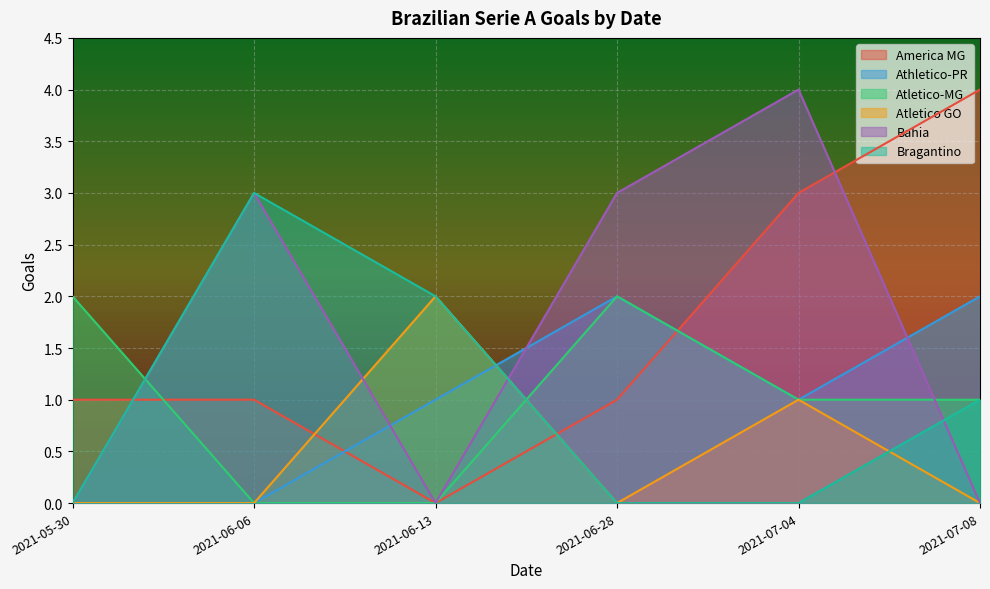

True or false: America MG has more than 0 points higher than both neighbors.

False